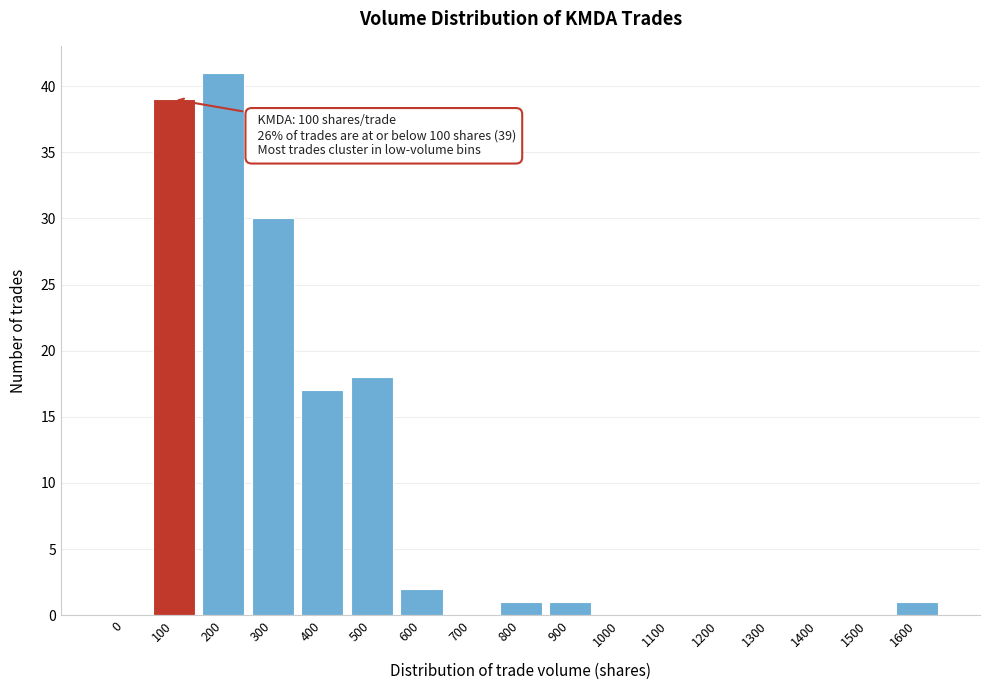

Reading left to right, list all the values displayed in this chart.

0=0	100=39	200=41	300=30	400=17	500=18	600=2	700=0	800=1	900=1	1000=0	1100=0	1200=0	1300=0	1400=0	1500=0	1600=1